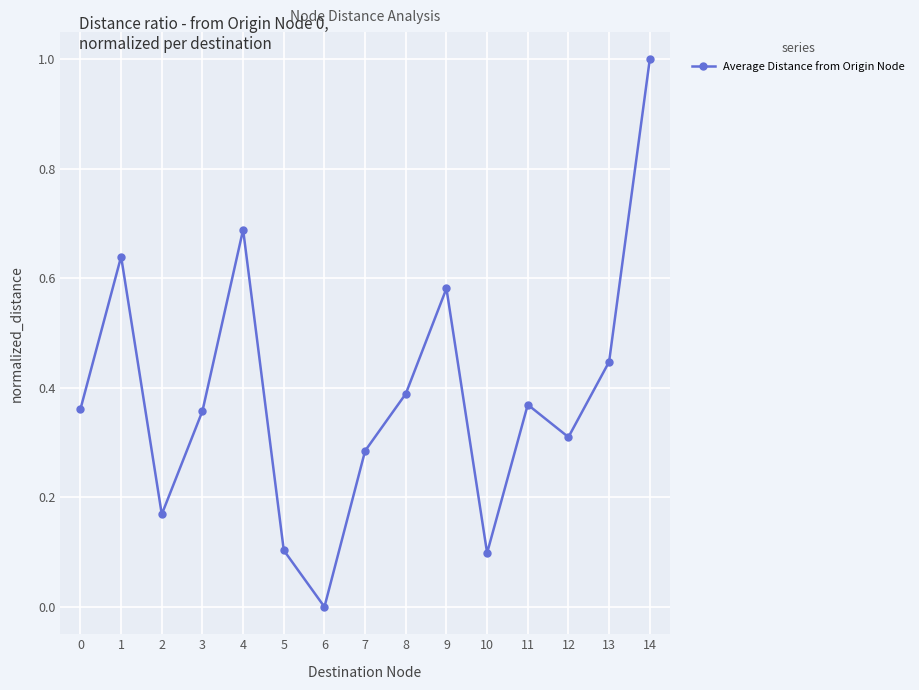

What is the greatest value displayed?

1.0